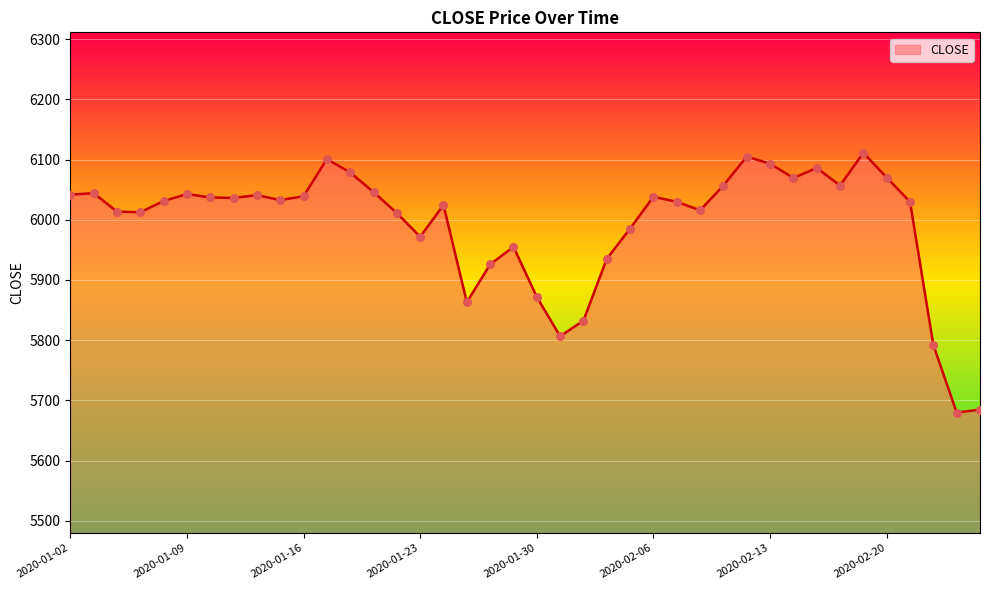

What is the maximum value shown in the chart?

6111.2